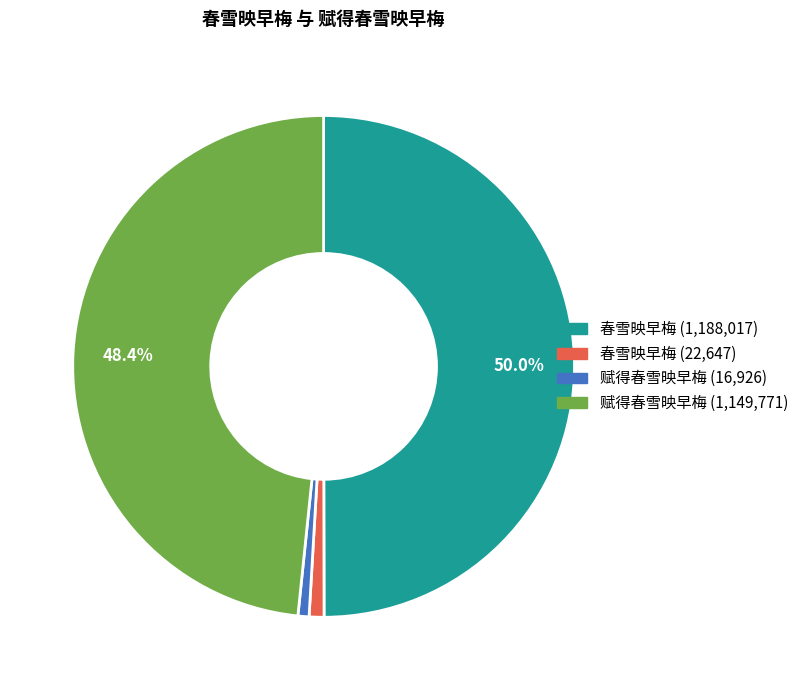

How many slices are in this pie chart?

4